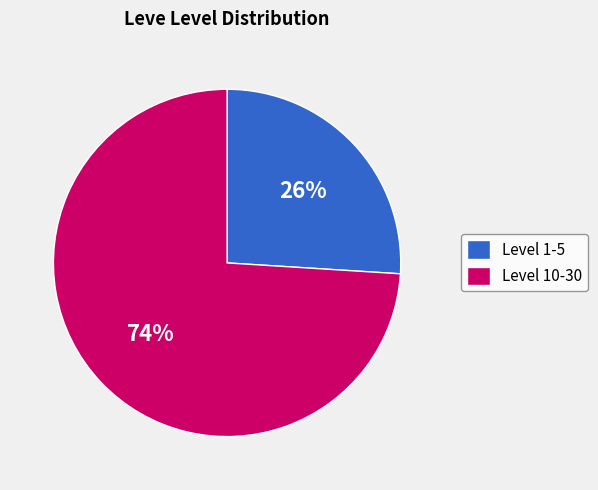

Combined, do Level 10-30 and Level 1-5 account for over 50%?

Yes